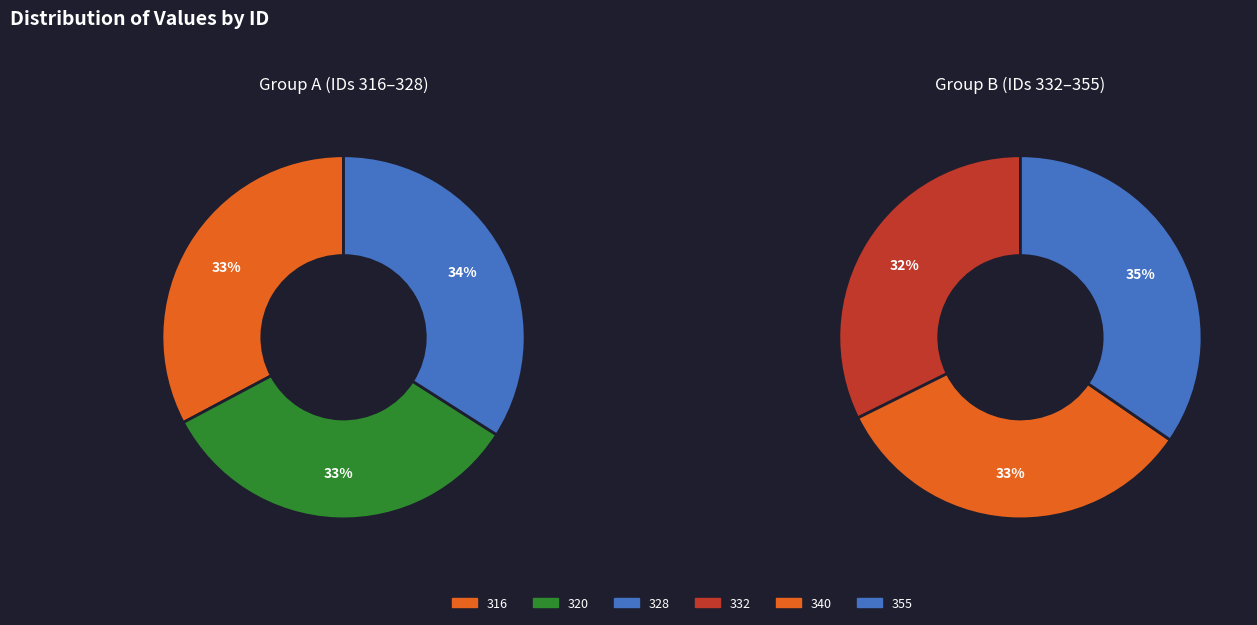

Which slice is the smallest?

316